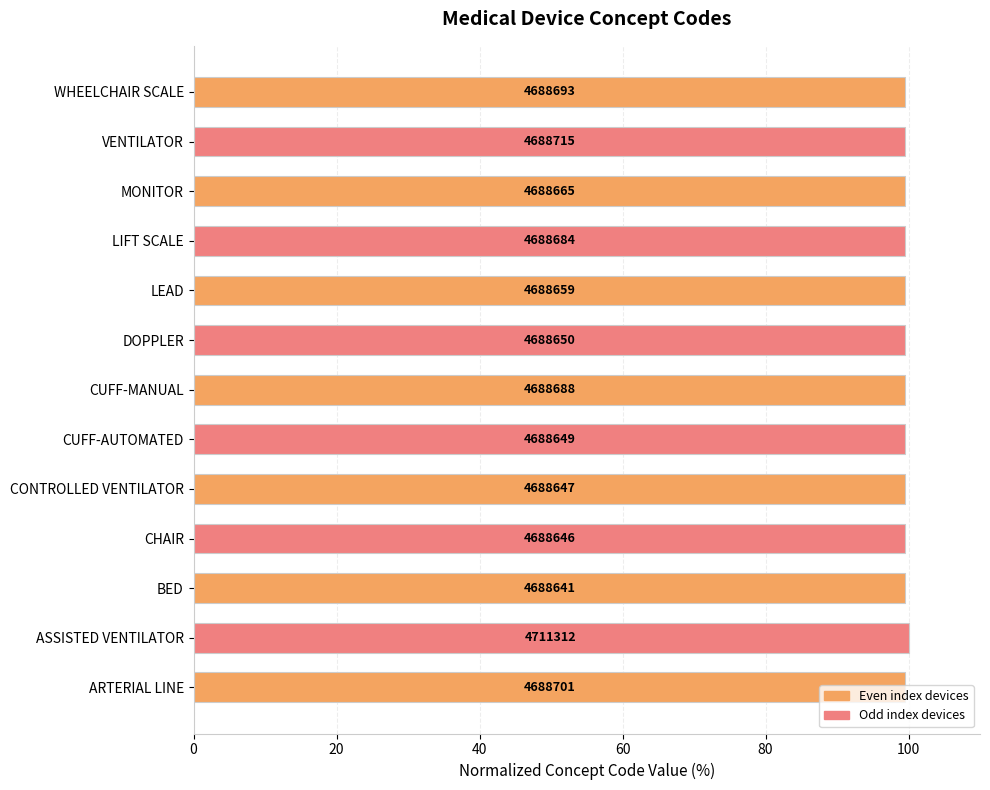

How many bars are there in total?

13